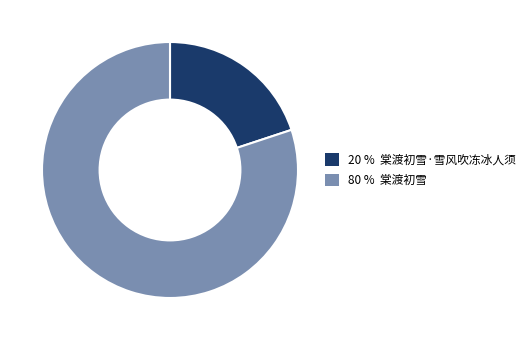

Does any single category account for the majority?

Yes